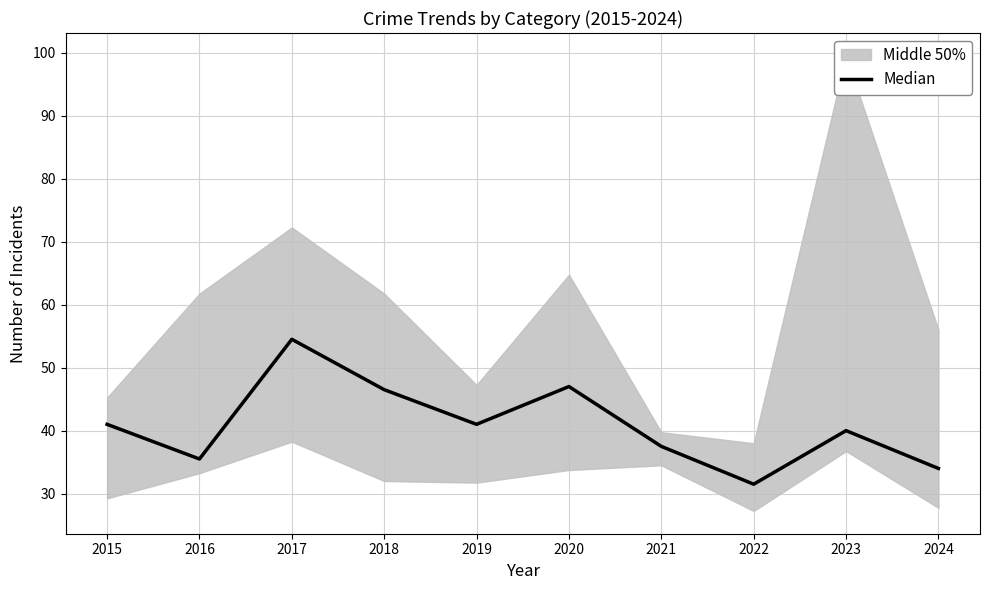

What is the minimum value shown in the chart?

31.5